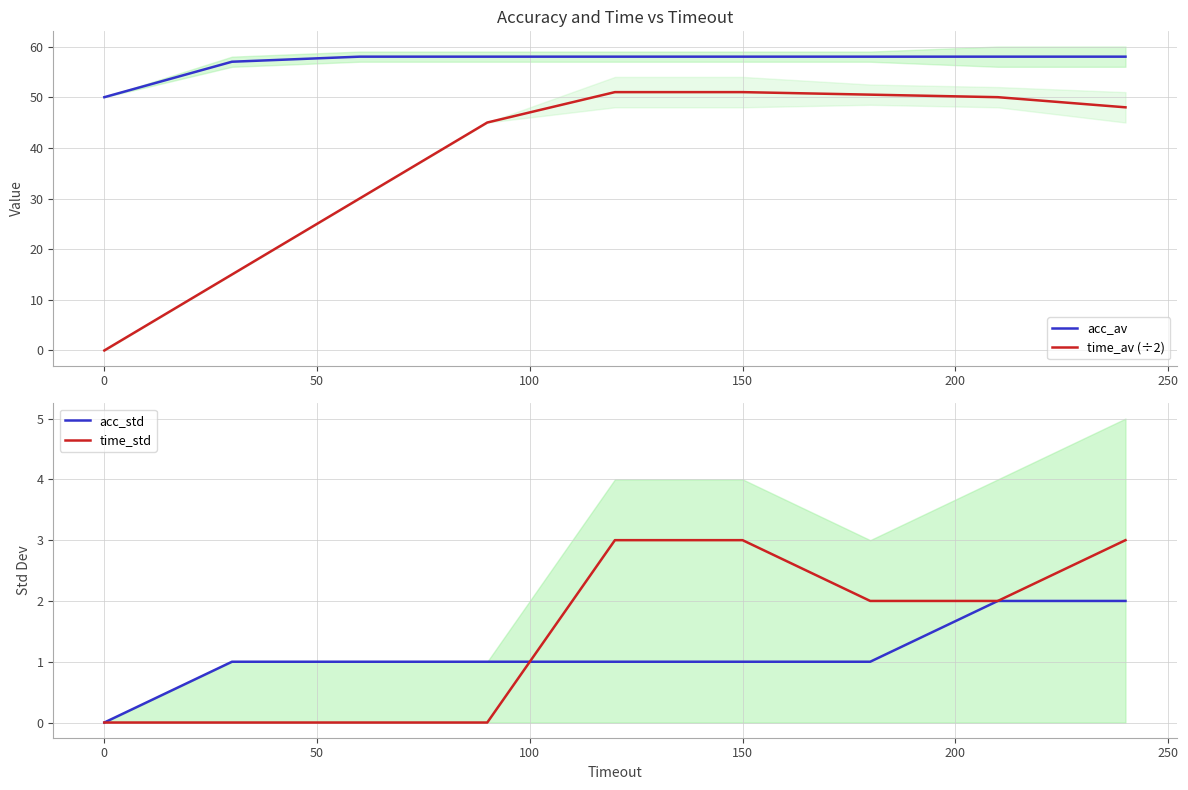

True or false: acc_av and time_av (÷2) cross at least once.

False